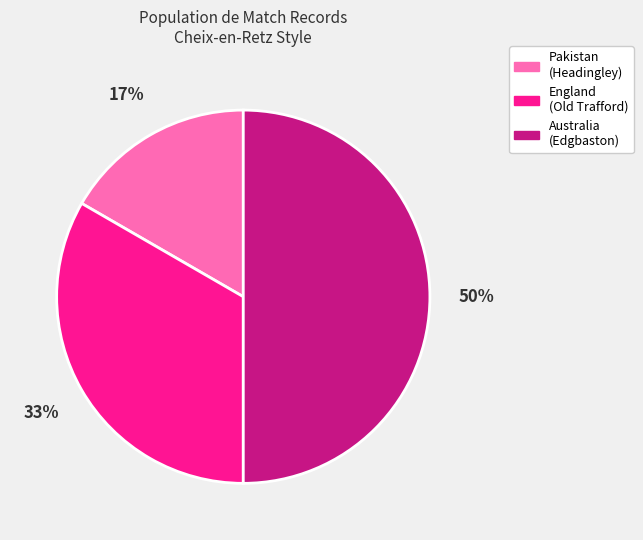

Rank the categories by value from lowest to highest.

Pakistan (Headingley), England (Old Trafford), Australia (Edgbaston)